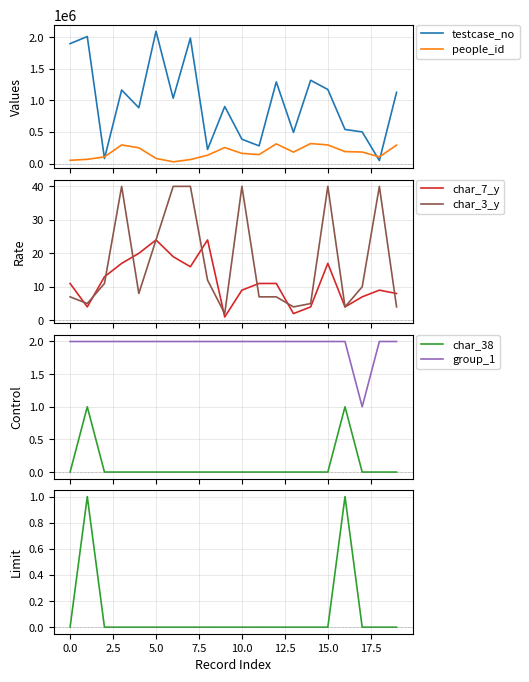

Is it true that people_id equals 160979 at 10?

True